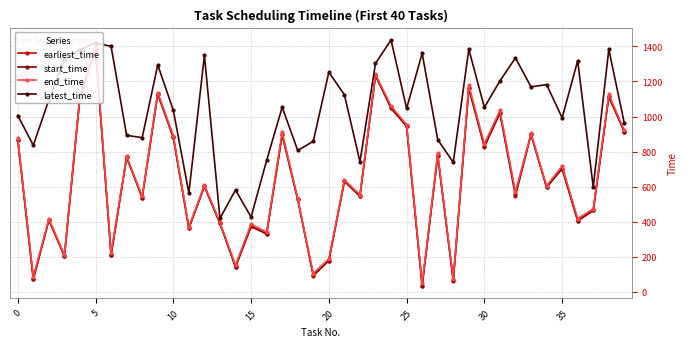

What is the maximum value for latest_time?

1436